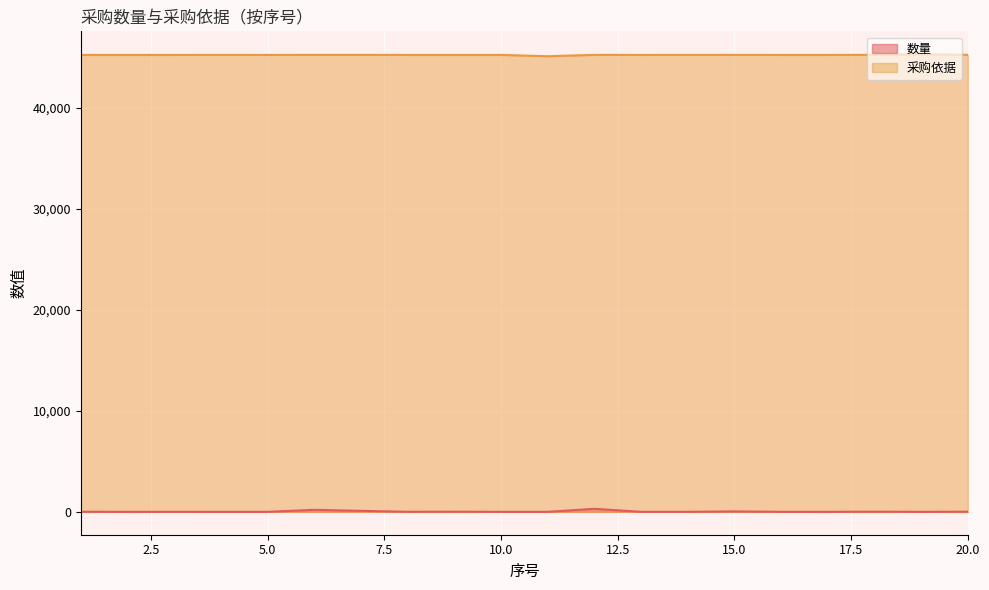

At which label is 数量 closest to 150?

6